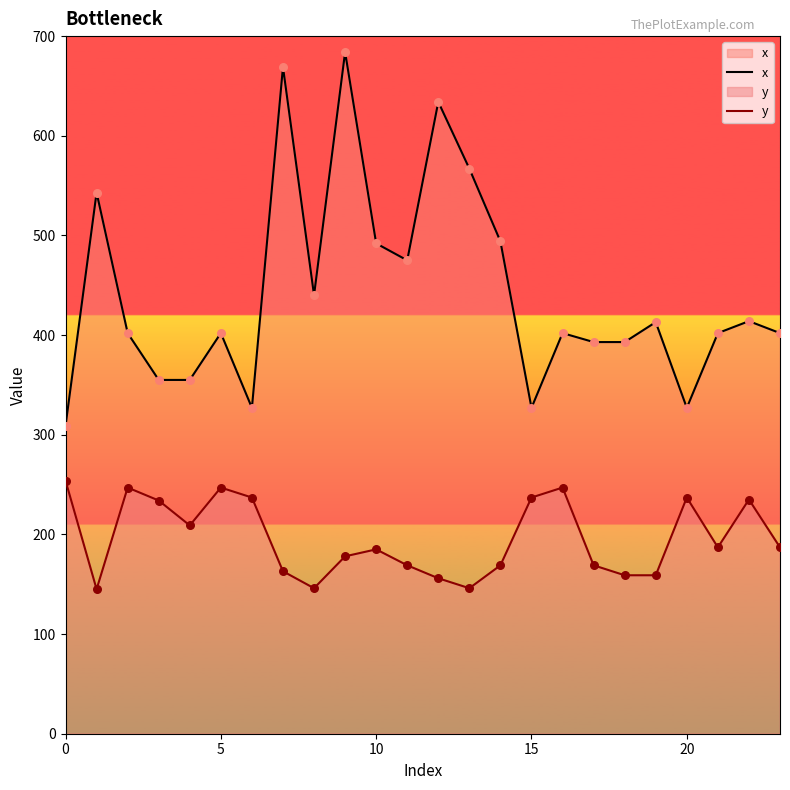

Which series has the largest total across all categories?

x